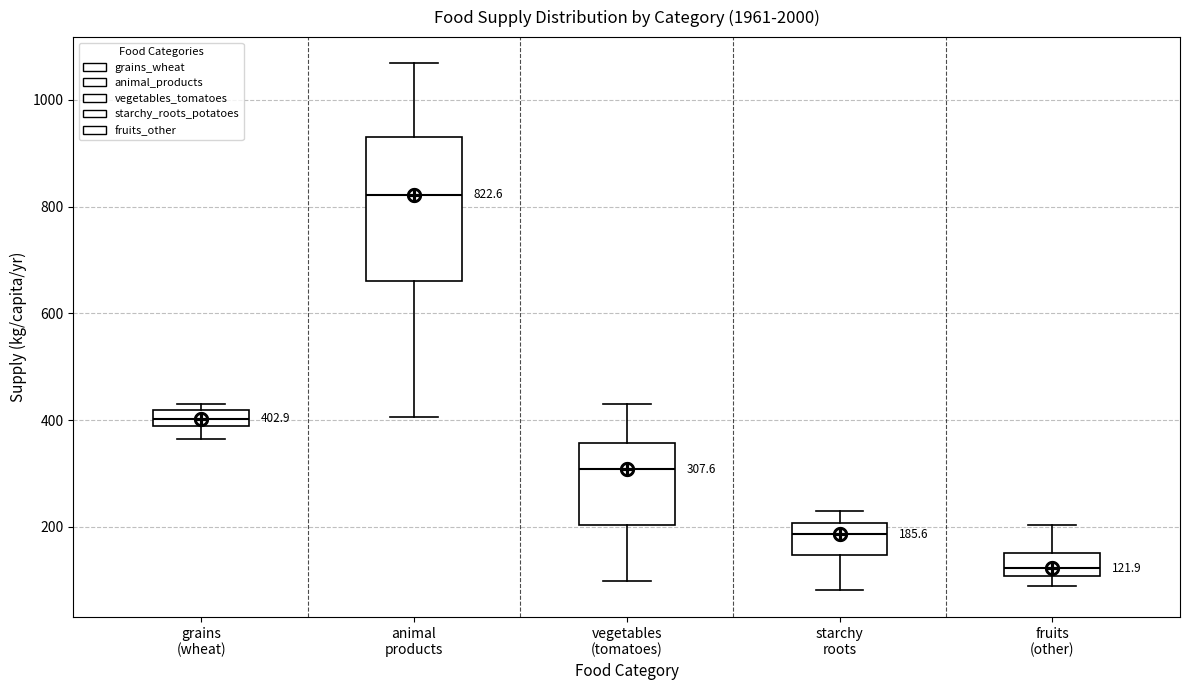

Which box has the lowest median line?

fruits (other)